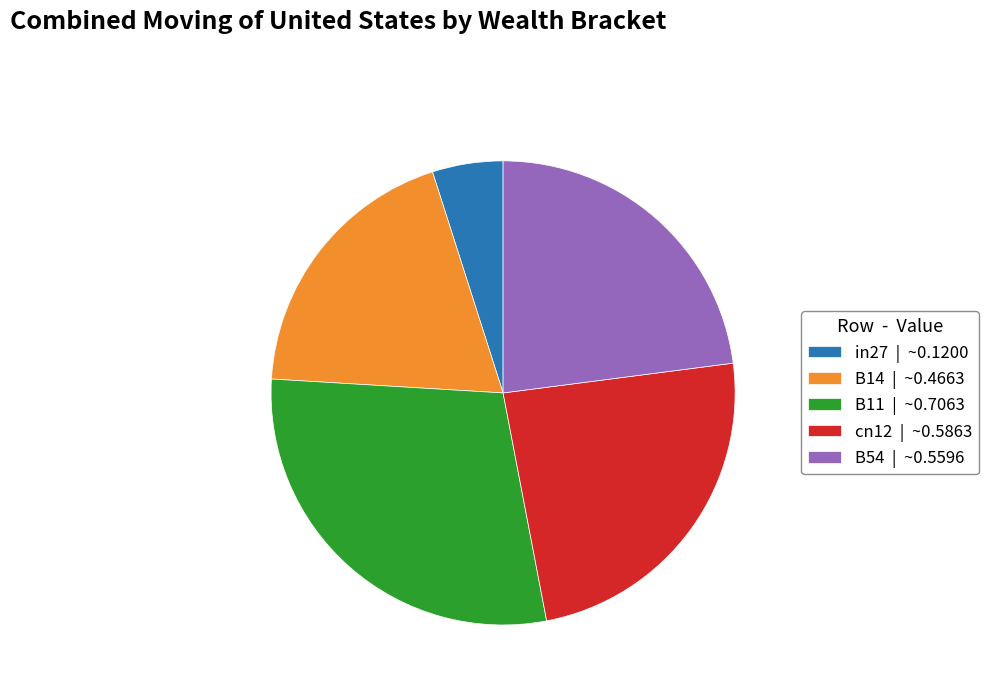

True or false: B54 accounts for 14% of the total.

False